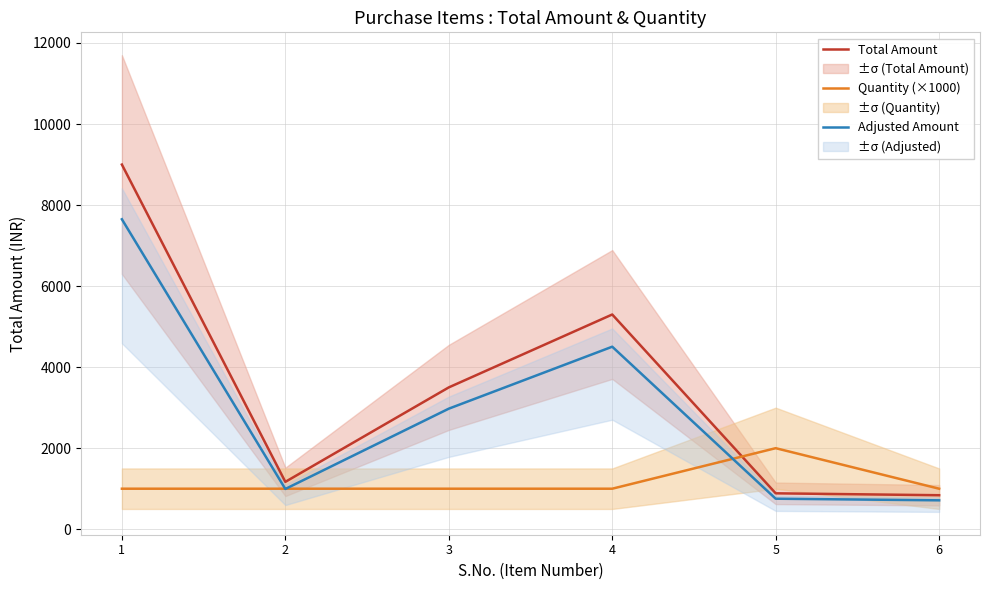

Reading right to left, transcribe all the data shown in this chart.

Total Amount: 839.0	886.0	5299.0	3500.0	1169.0	8999.0
Quantity (×1000): 1000.0	2000.0	1000.0	1000.0	1000.0	1000.0
Adjusted Amount: 713.1	753.1	4504.1	2975.0	993.6	7649.1